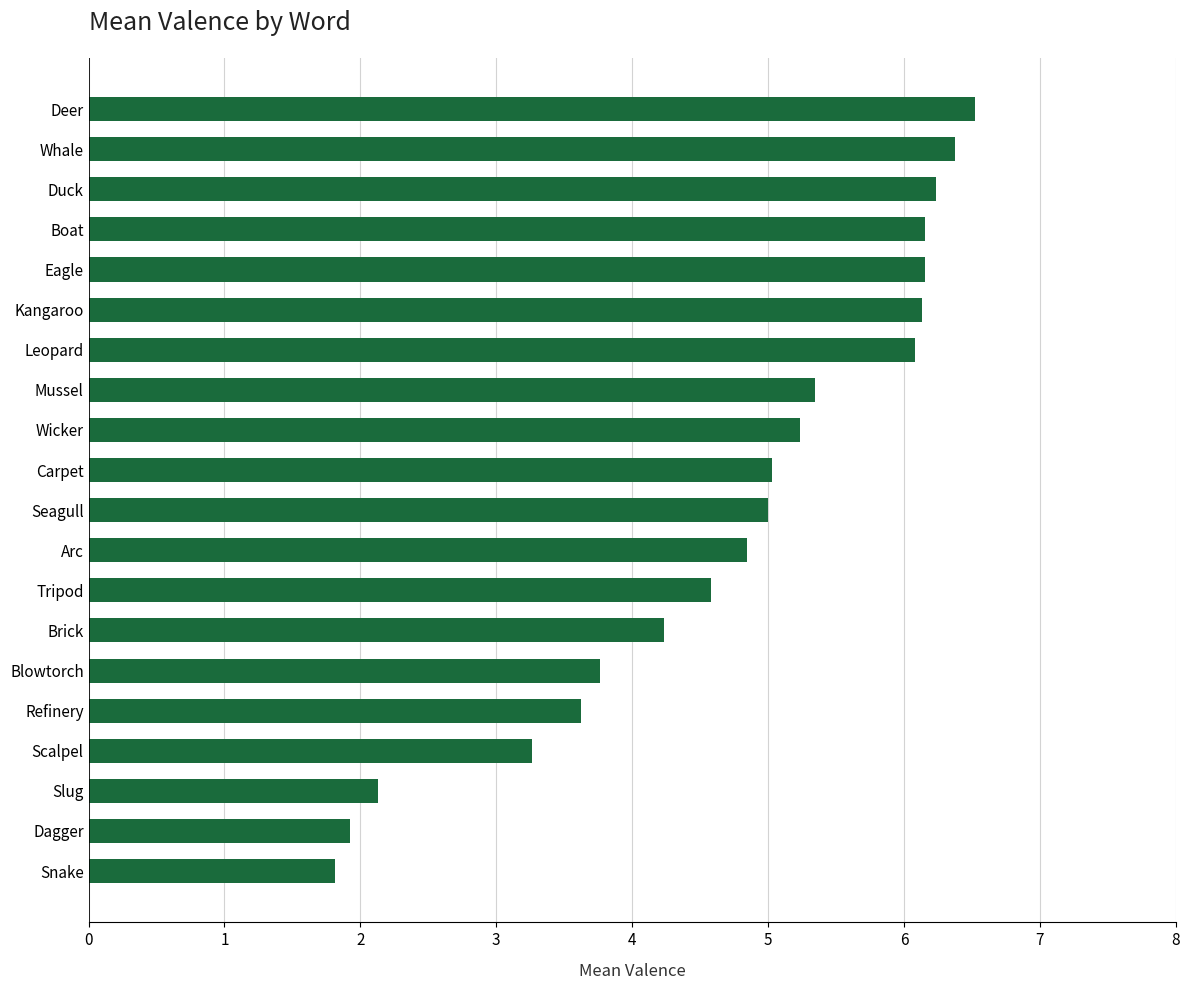

What is the difference between the second highest and second lowest values?

4.5